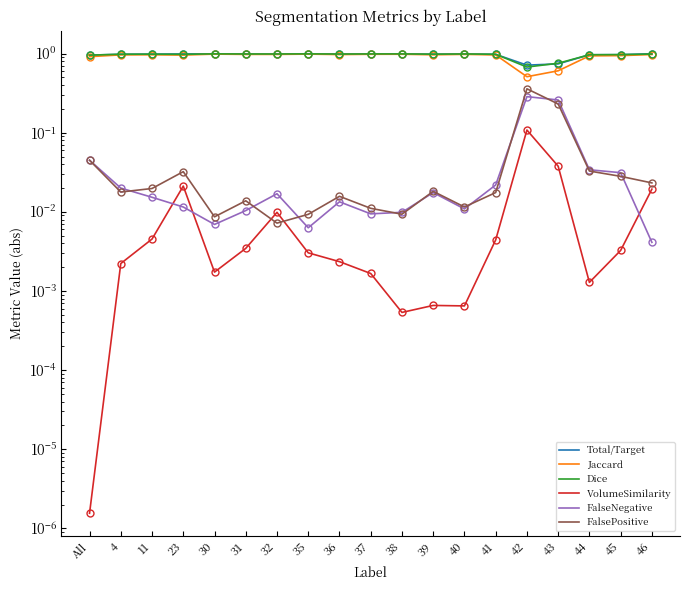

What is the sum of the FalseNegative values at All and 11?

0.1